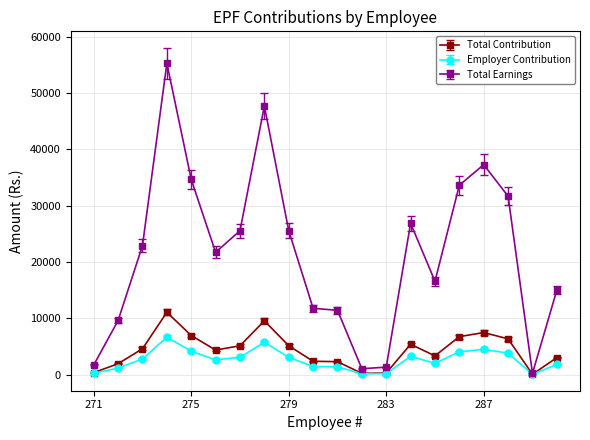

What is the maximum value shown in the chart?

55313.0